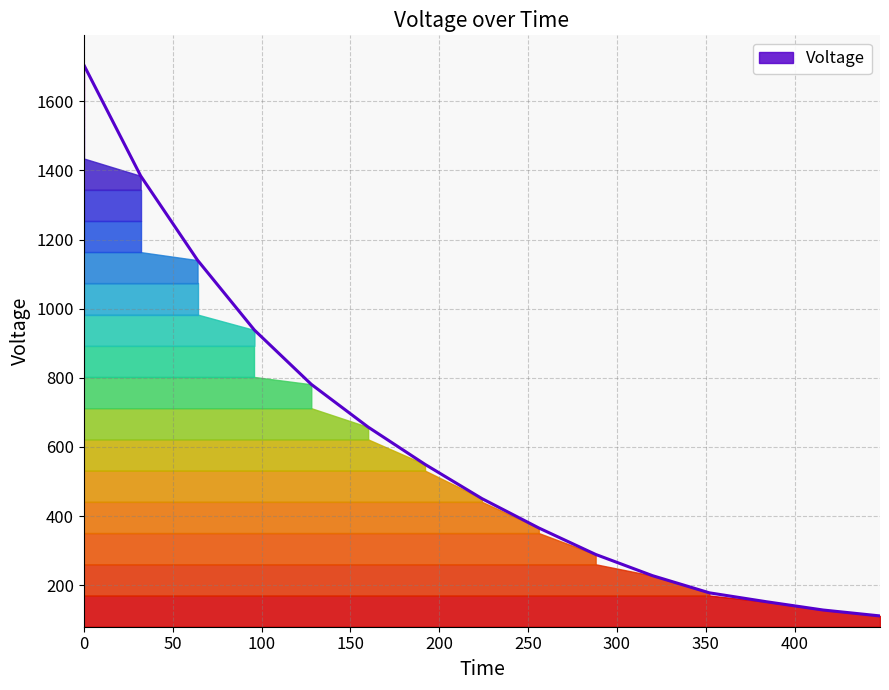

How many distinct data groups are displayed?

1